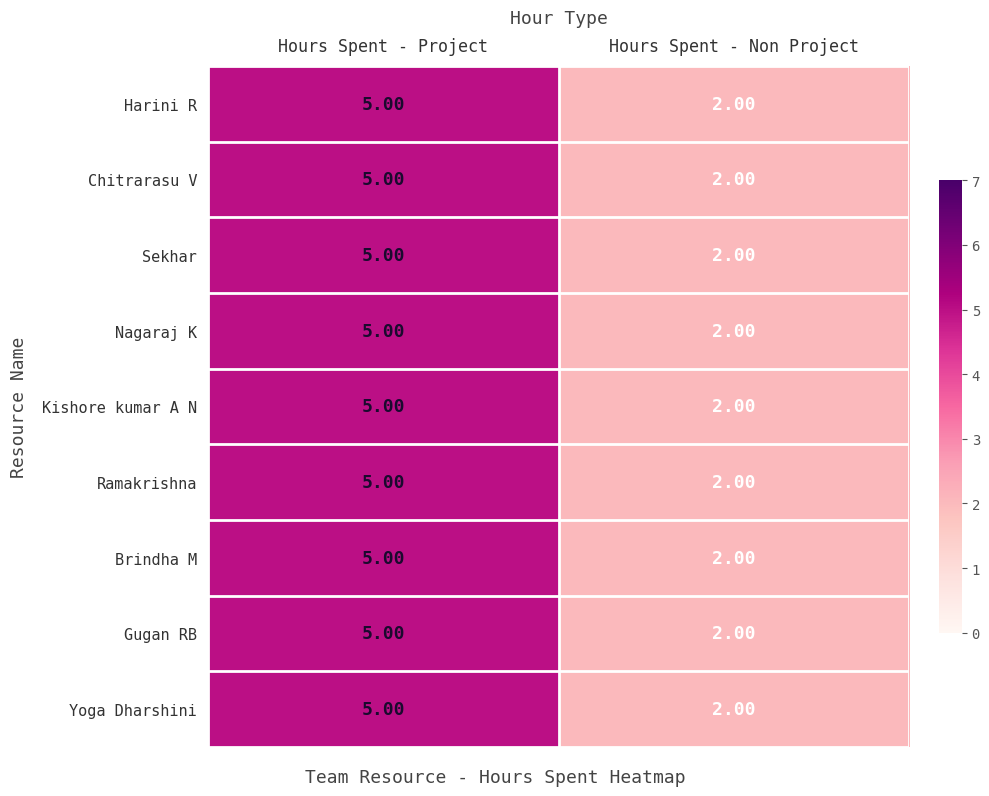

Where is Chitrarasu V nearest to the value 3?

Hours Spent - Non Project